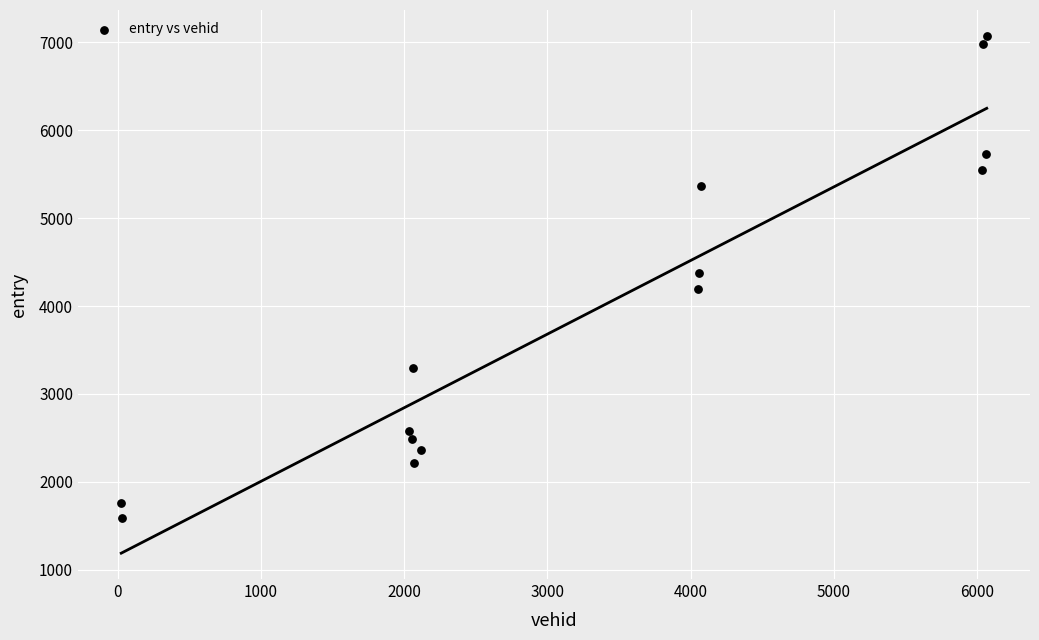

What is the range of Y values (max minus min)?

5488.5